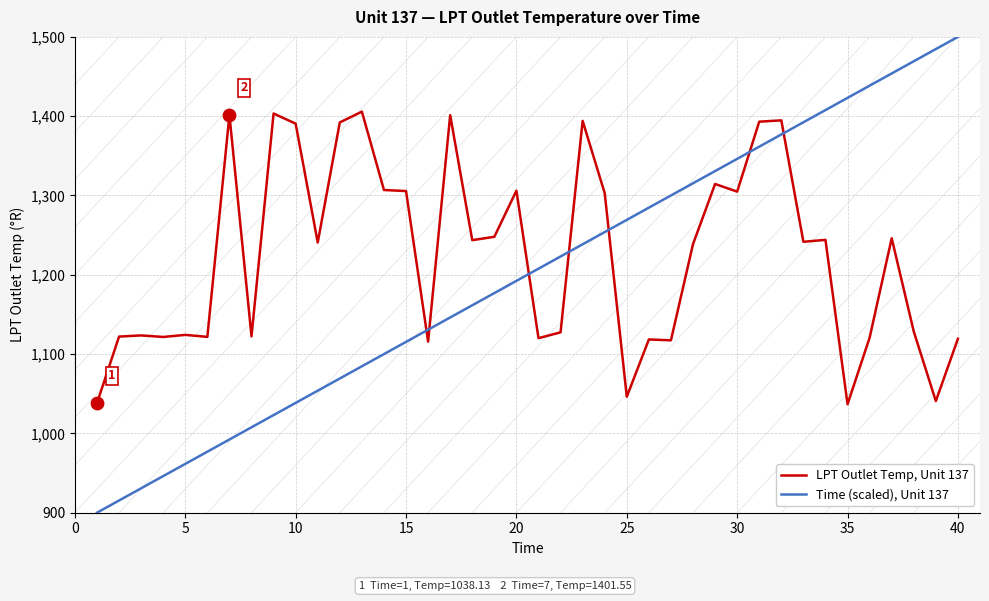

Which series has the widest spread of values?

Time (scaled), Unit 137